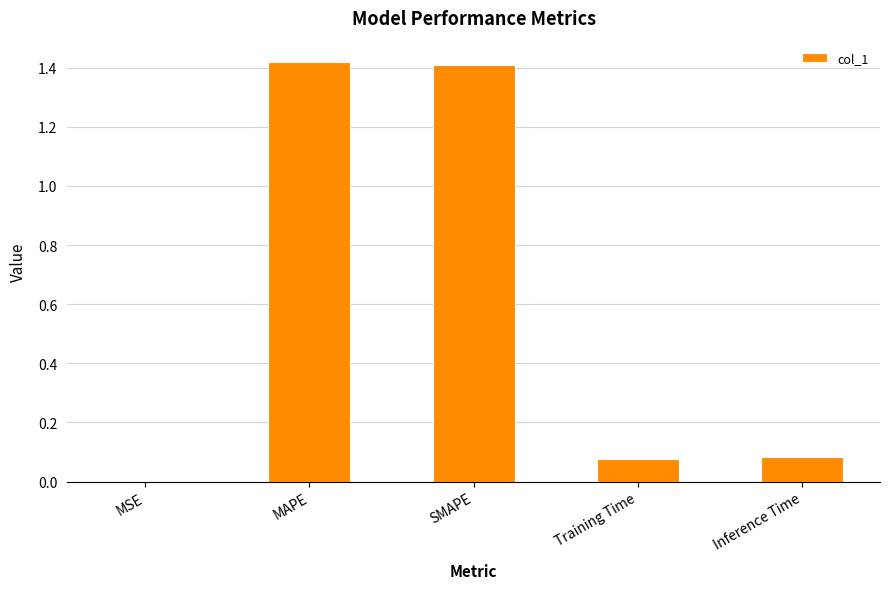

What is the sum of all values?

3.0